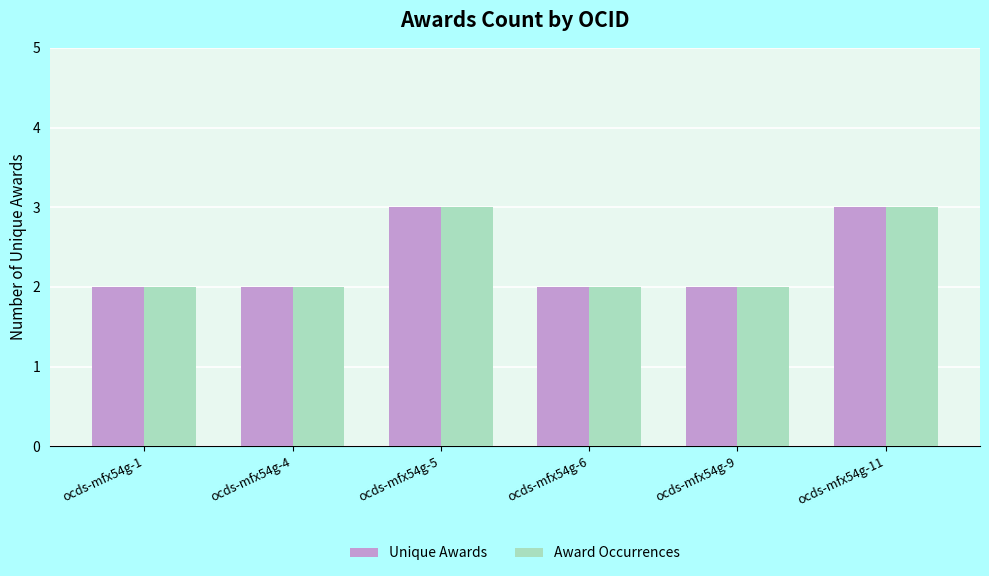

Count the Award Occurrences values in the range 2 to 3.

6